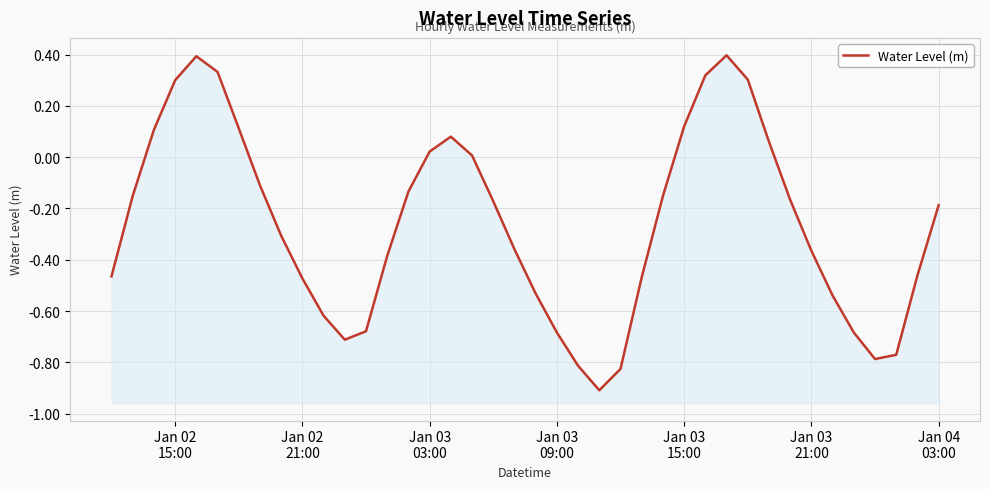

How many interior local valleys (lower than both neighbors) does the data have?

3